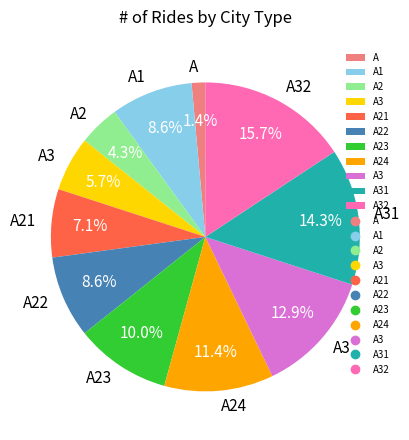

How many segments does this pie chart have?

11